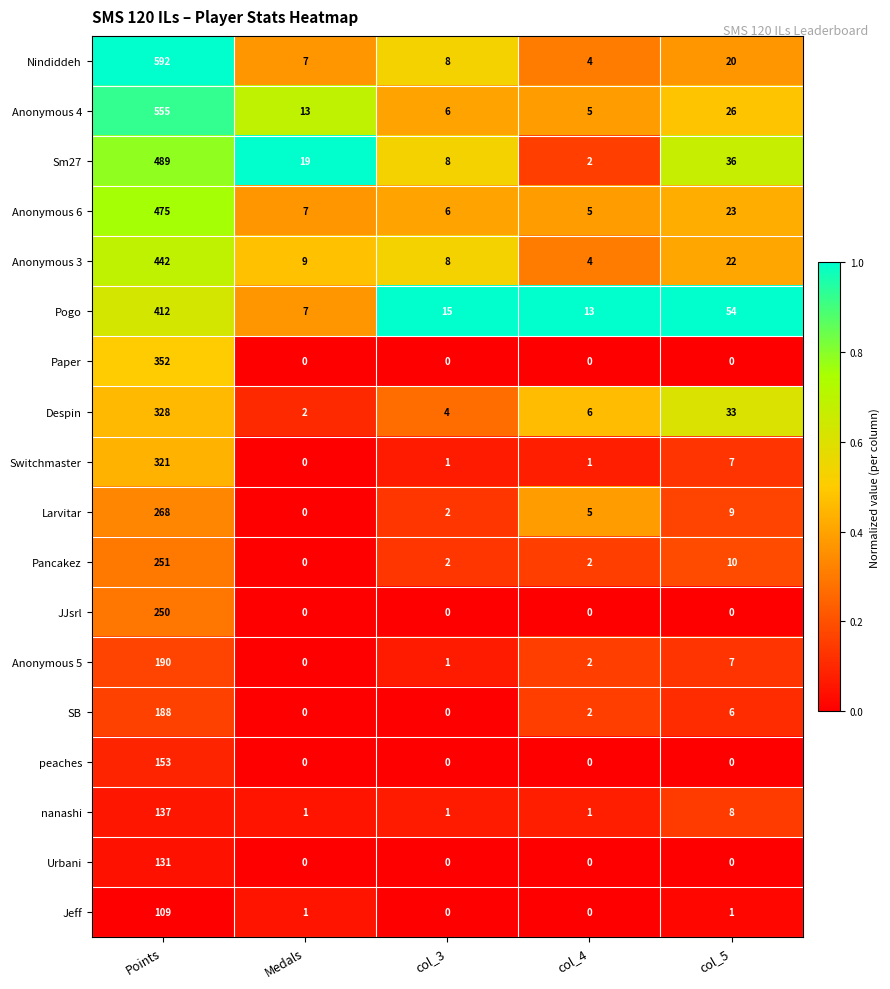

The value of Pogo at col_5 is 27. True or false?

False